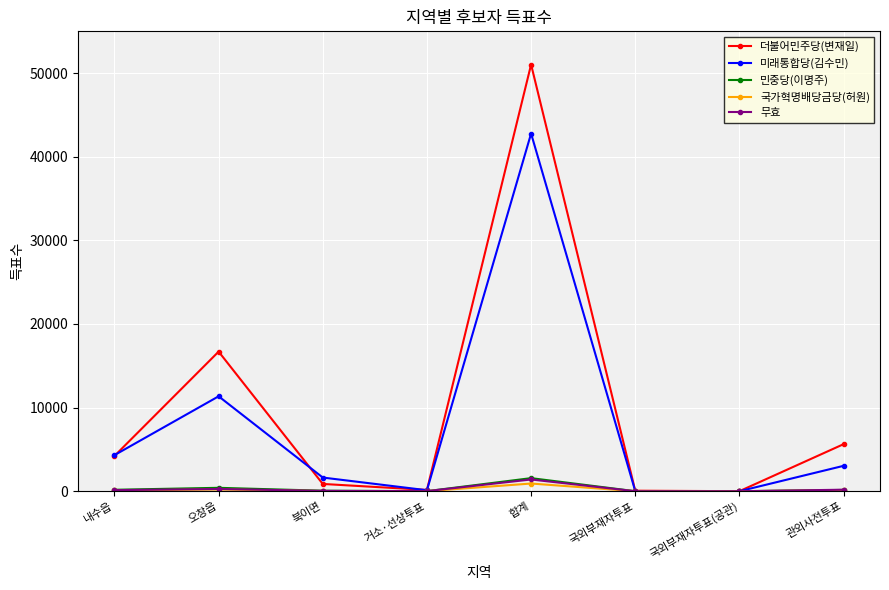

Which series has the largest range (max minus min)?

더불어민주당(변재일)